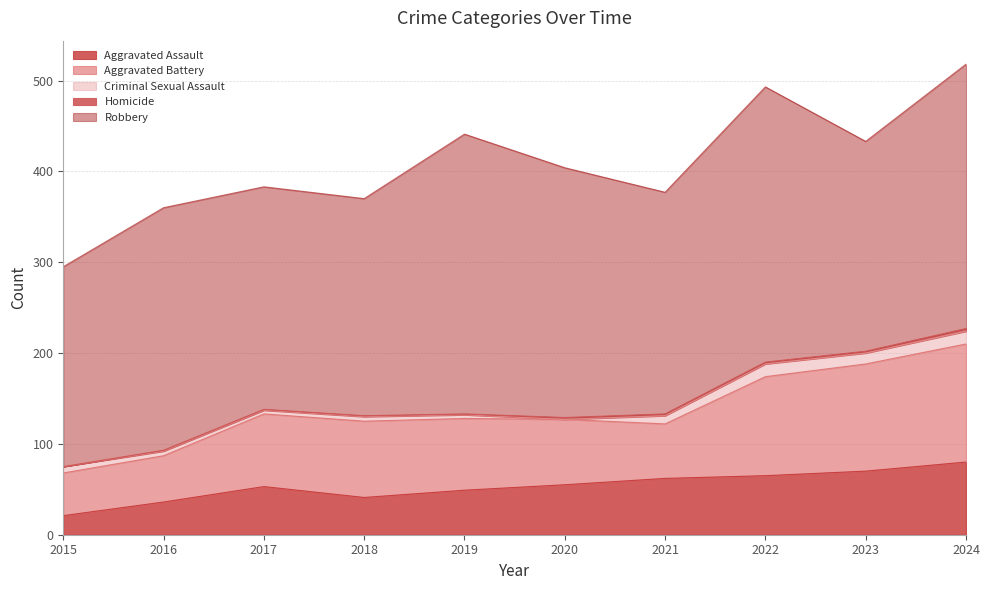

At which label does Robbery reach its peak?

2019